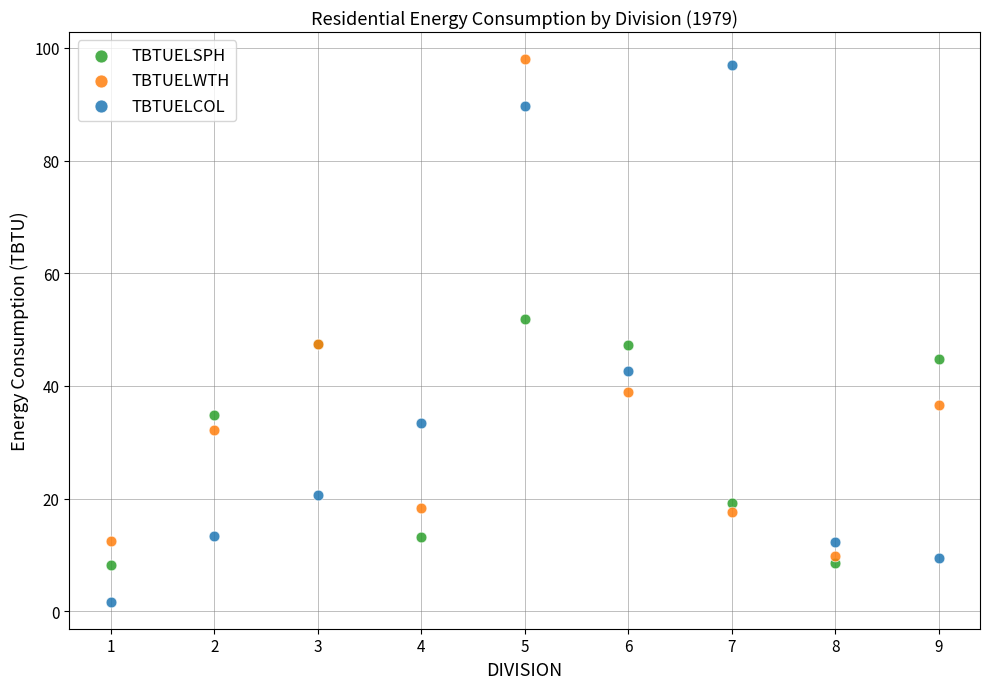

In the TBTUELWTH series, what Y value is closest to 53?

47.4